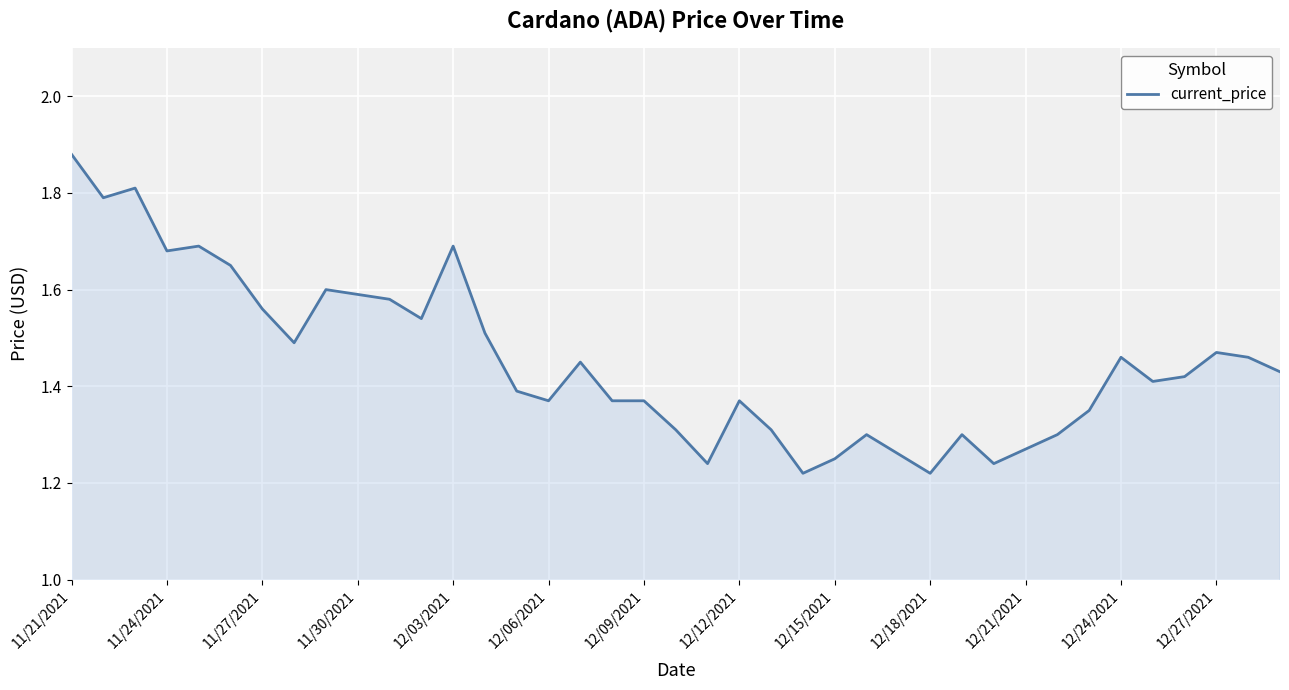

What is the difference between the maximum and minimum values?

0.7